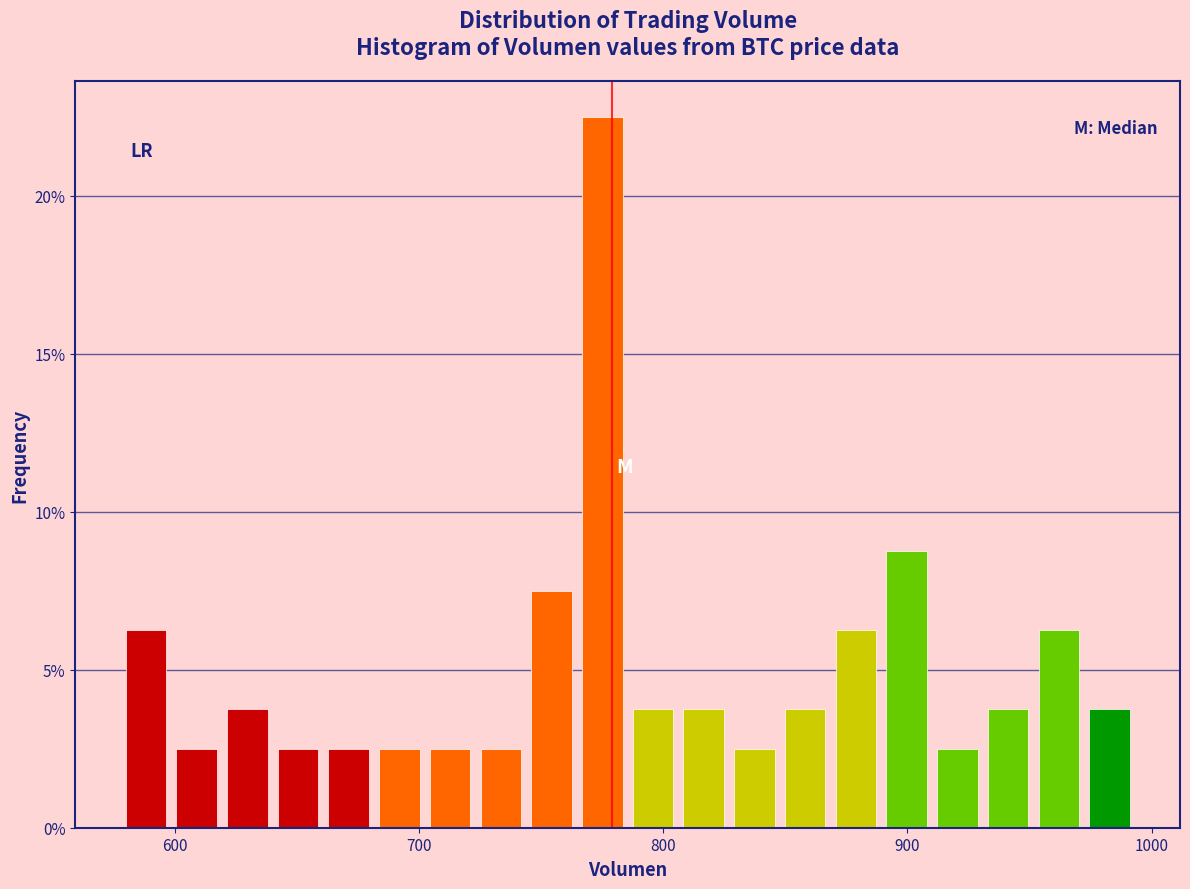

Read against the x-axis, roughly where is the centre of the tallest bar?

770